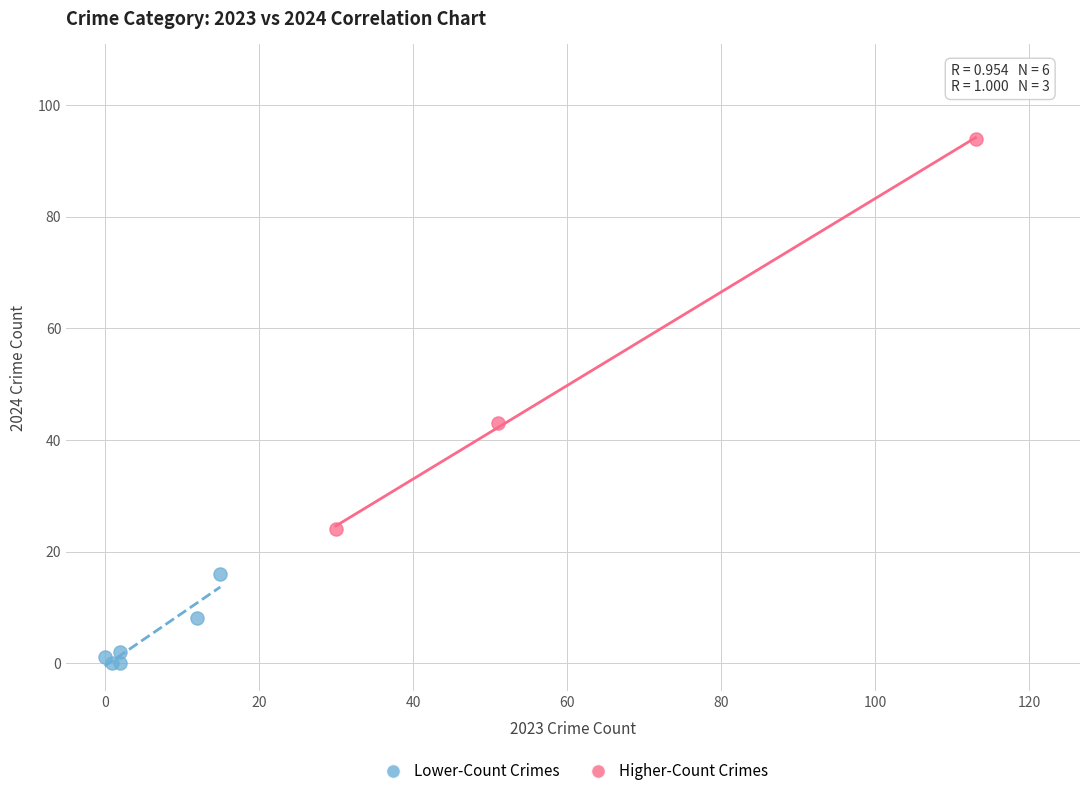

Which series reaches the maximum Y coordinate?

Higher-Count Crimes